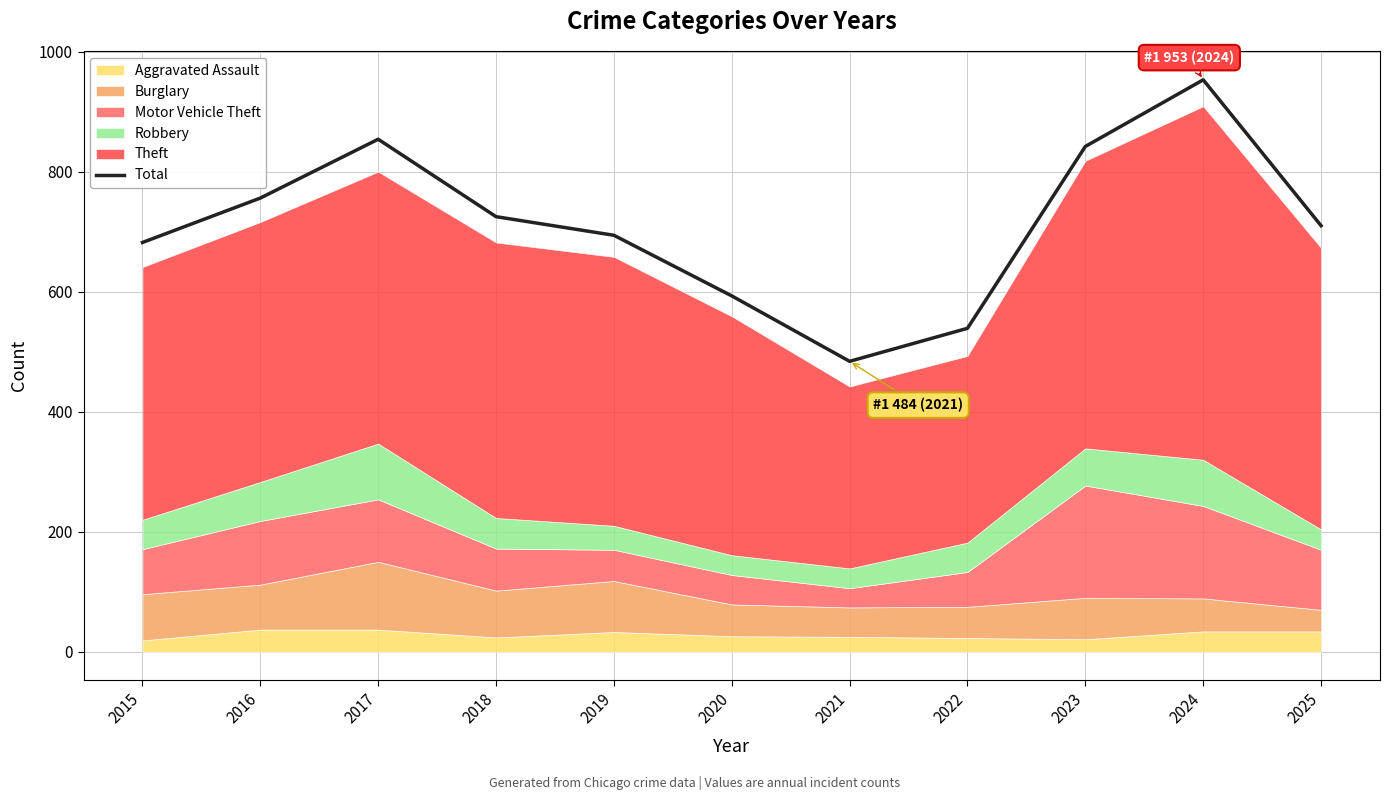

What is the sum of the values at 2015 and 2016?

1438